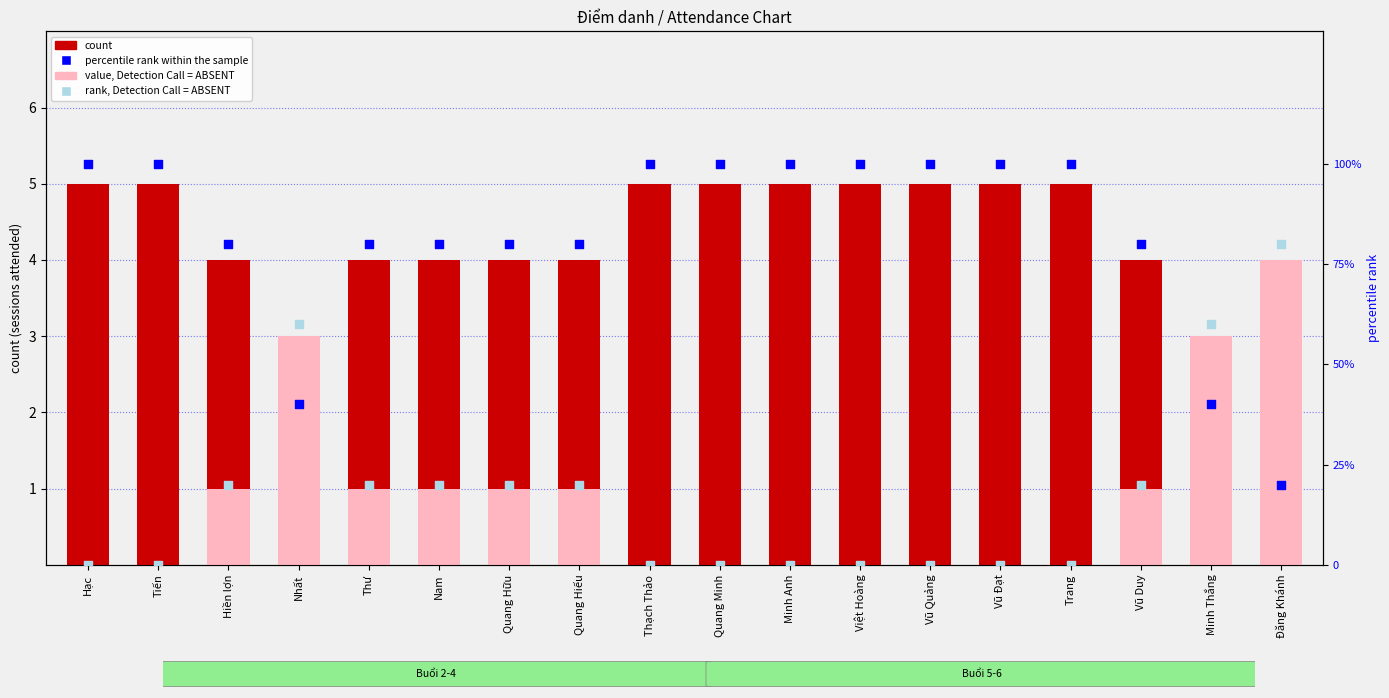

What are all the series names shown in the legend?

count, value, Detection Call = ABSENT, percentile rank within the sample, rank, Detection Call = ABSENT